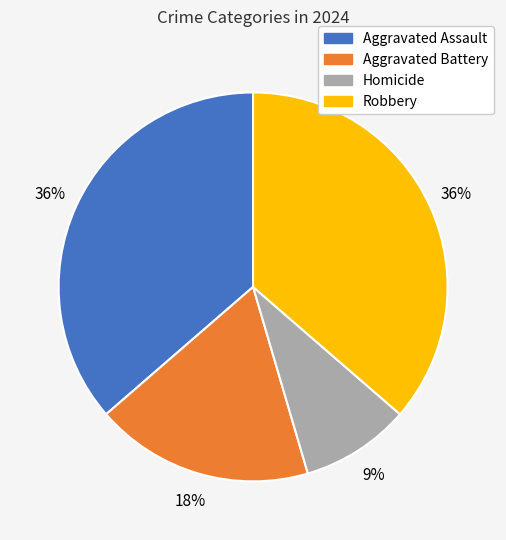

Is the sum of Homicide and Robbery greater than half?

No